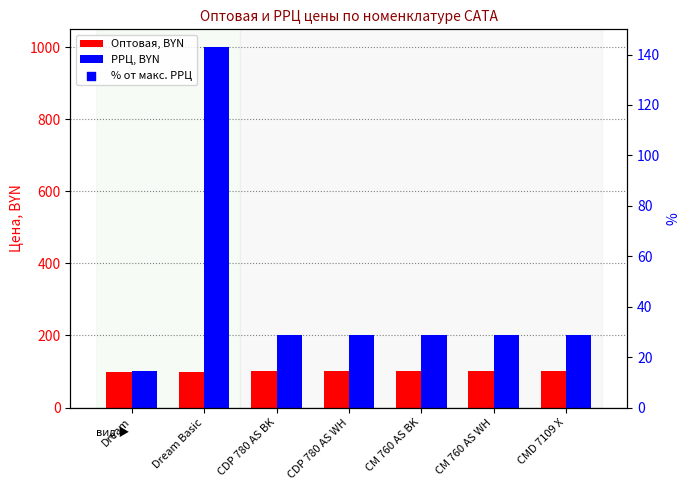

Which series has the widest spread of Y values?

РРЦ, BYN